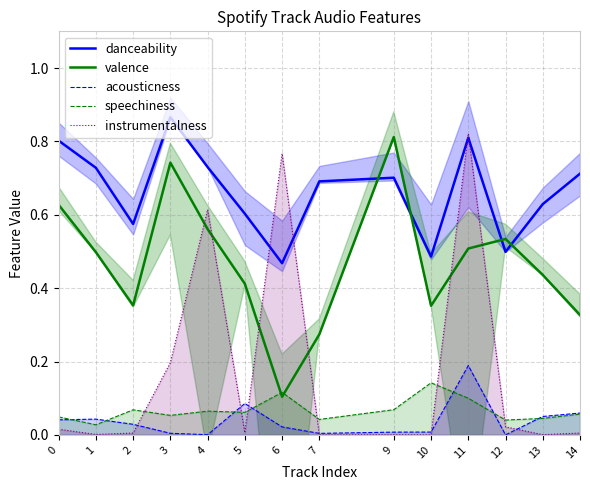

Does the chart have visible grid lines?

Yes